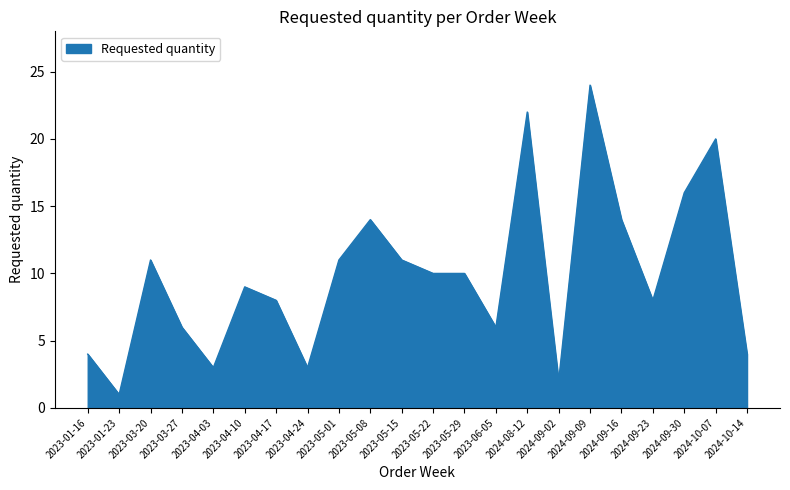

What is the ratio of the value at 2023-04-17 to the value at 2023-03-20?

0.7